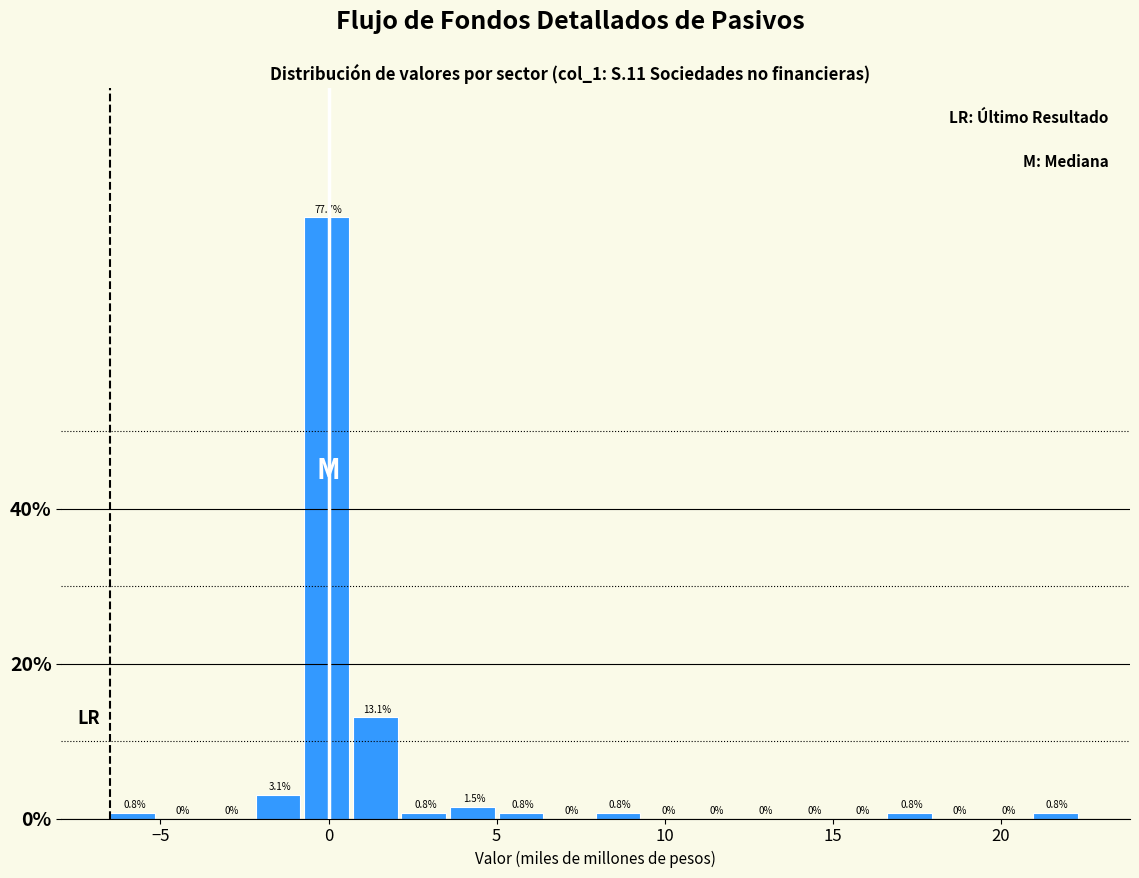

Read against the x-axis, roughly where is the centre of the tallest bar?

0.0